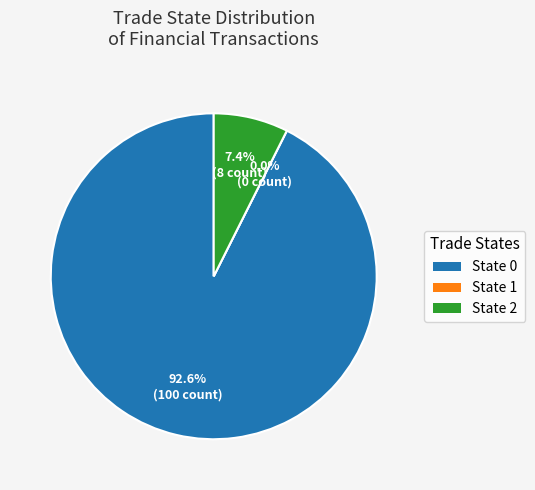

Count the number of slices in the pie.

3